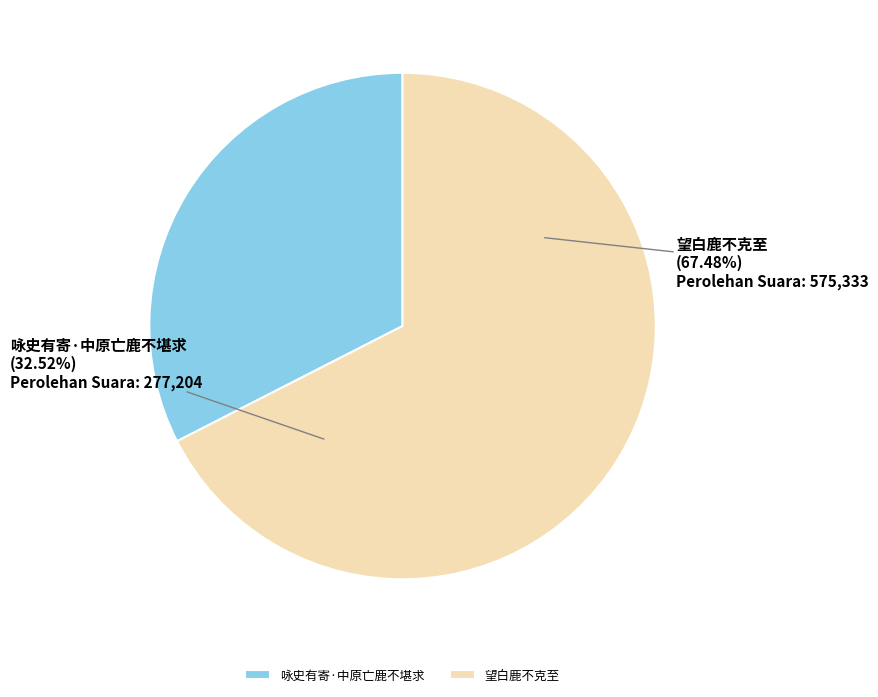

How many slices are in this pie chart?

2